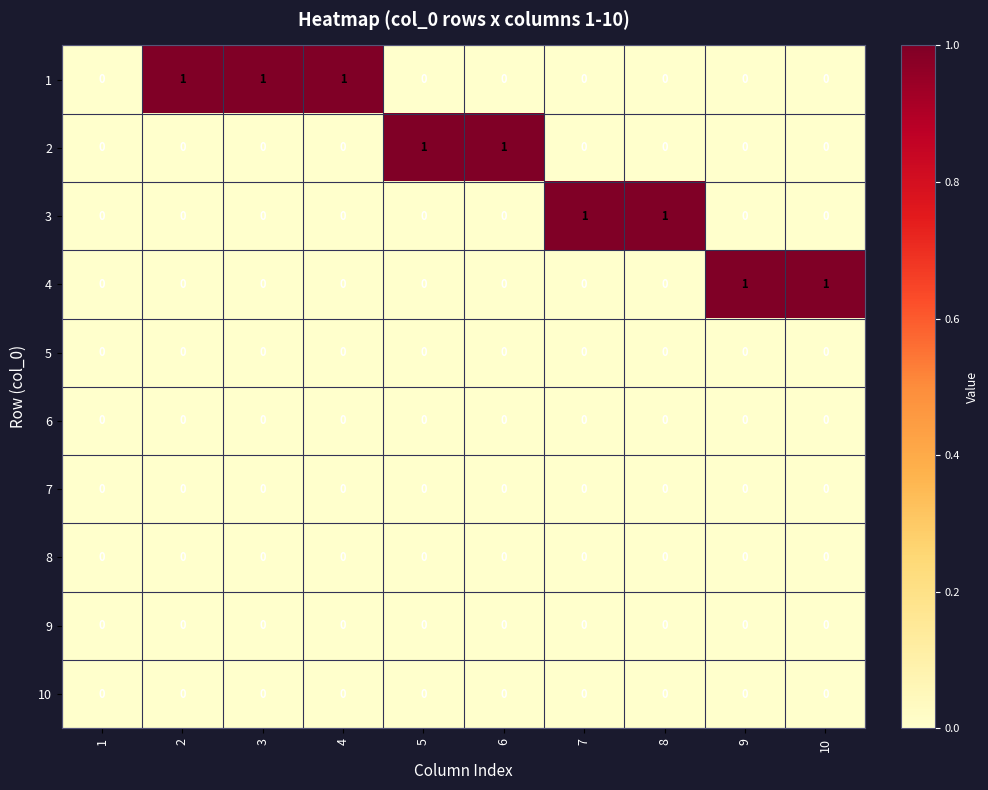

Is the value of 1 at 2 greater than the value of 3 at 10?

Yes